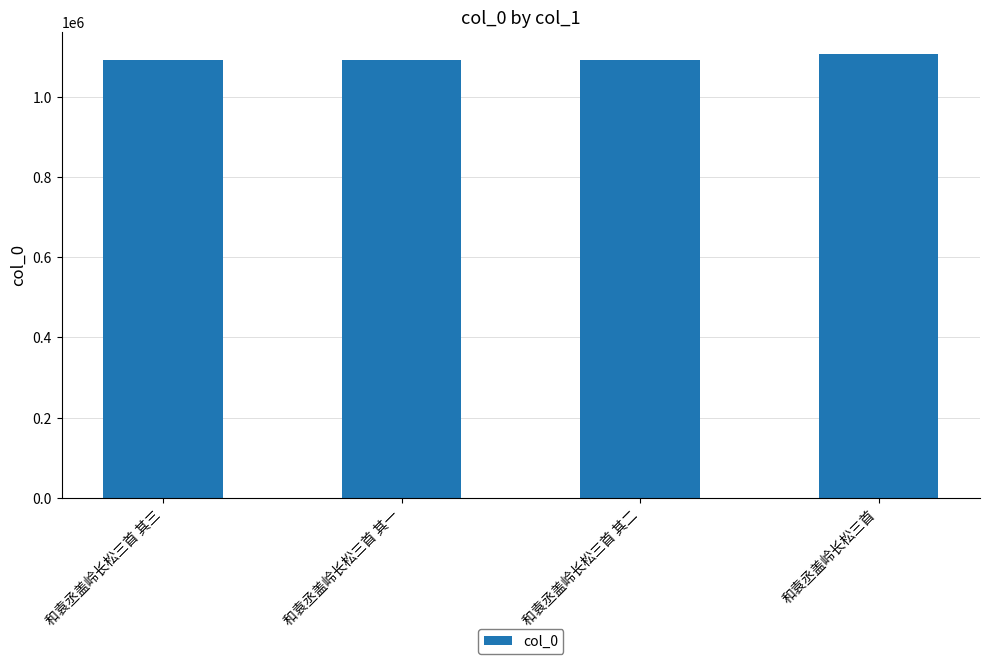

The chart shows a value of 1091923 at 和袁丞盖岭长松三首 其一. True or false?

True